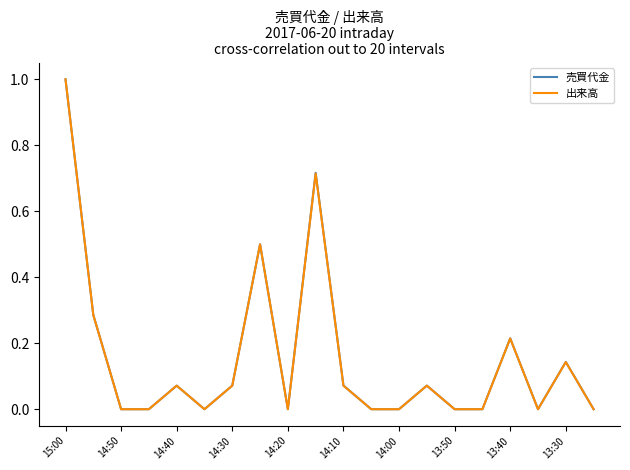

What is the difference between the maximum and second lowest values in the 売買代金 series?

1.0